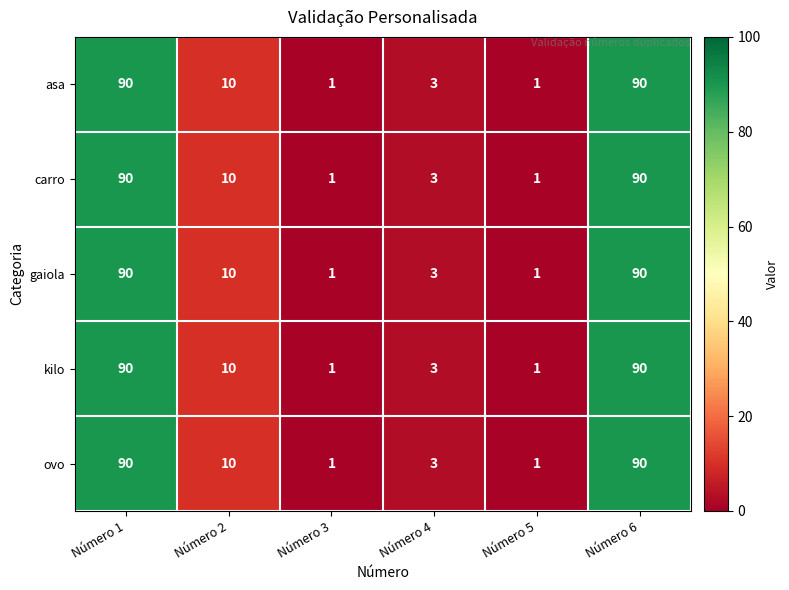

What is the minimum value shown in the chart?

1